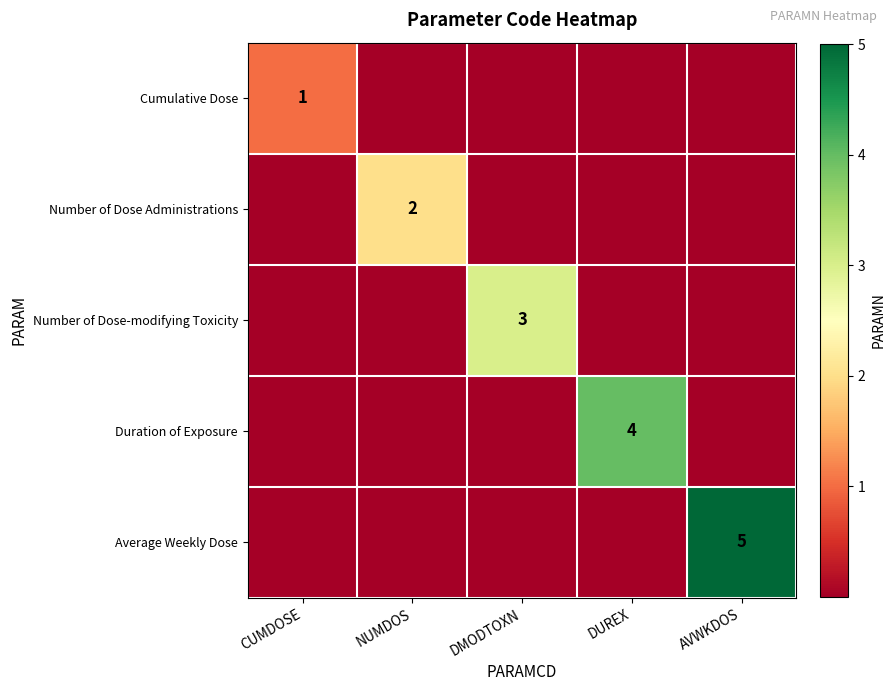

The value of Average Weekly Dose at AVWKDOS is 2. True or false?

False